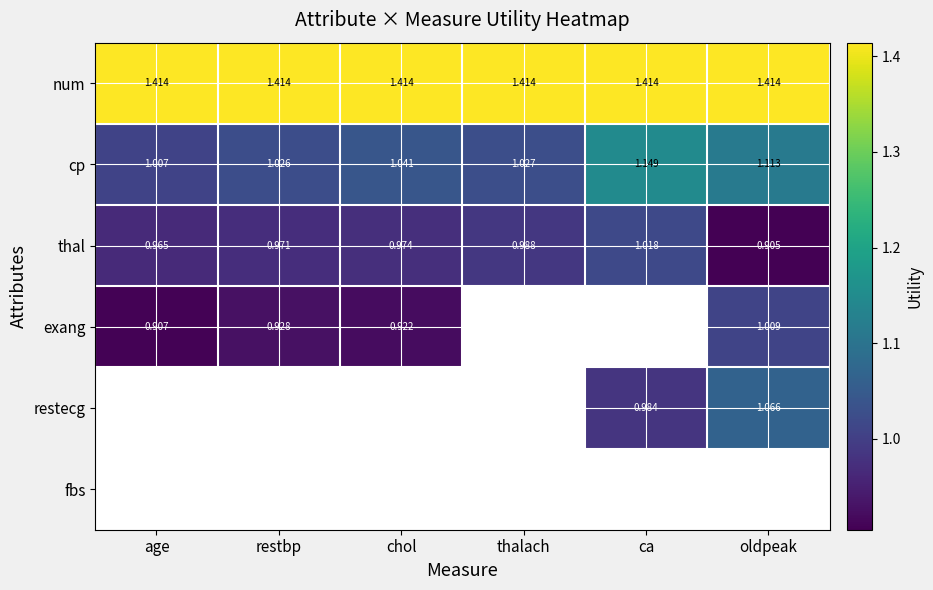

Is the value of restecg at oldpeak greater than the value of cp at oldpeak?

No